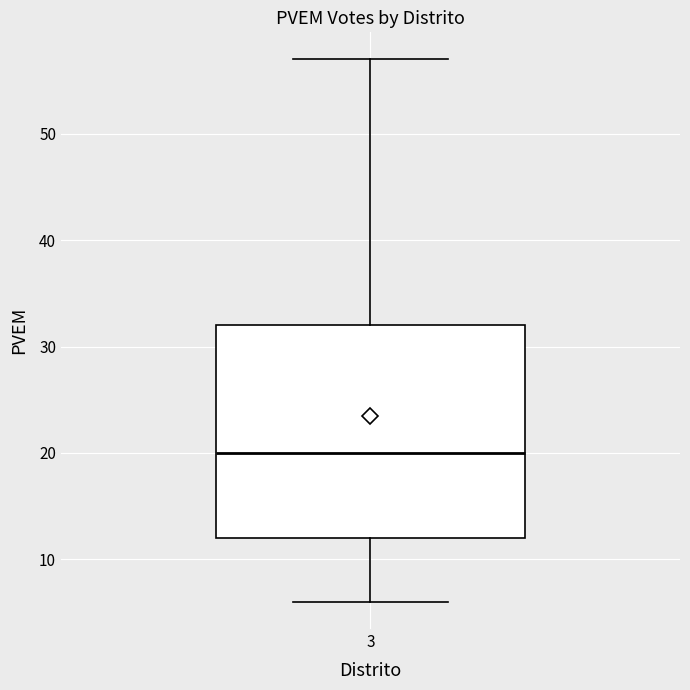

Where does the median line of the box at x = 3 sit on the y-axis? The values are not printed on the chart, so give them approximately, as read against the axis.

20